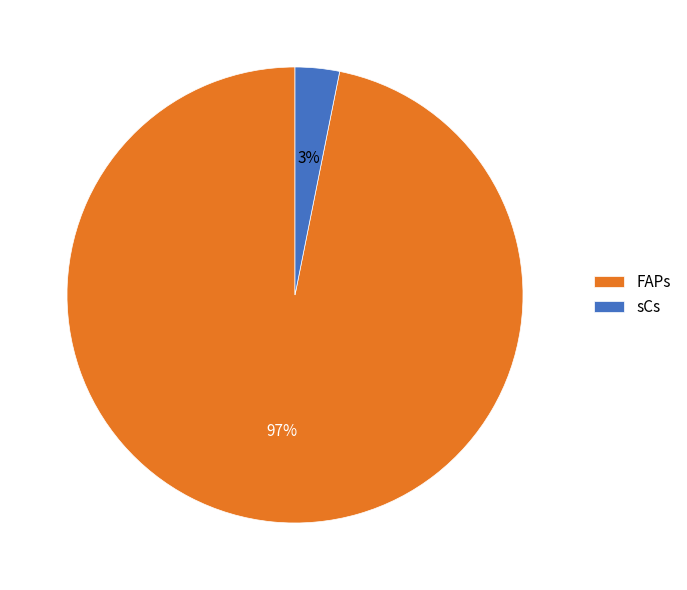

How many segments does this pie chart have?

2